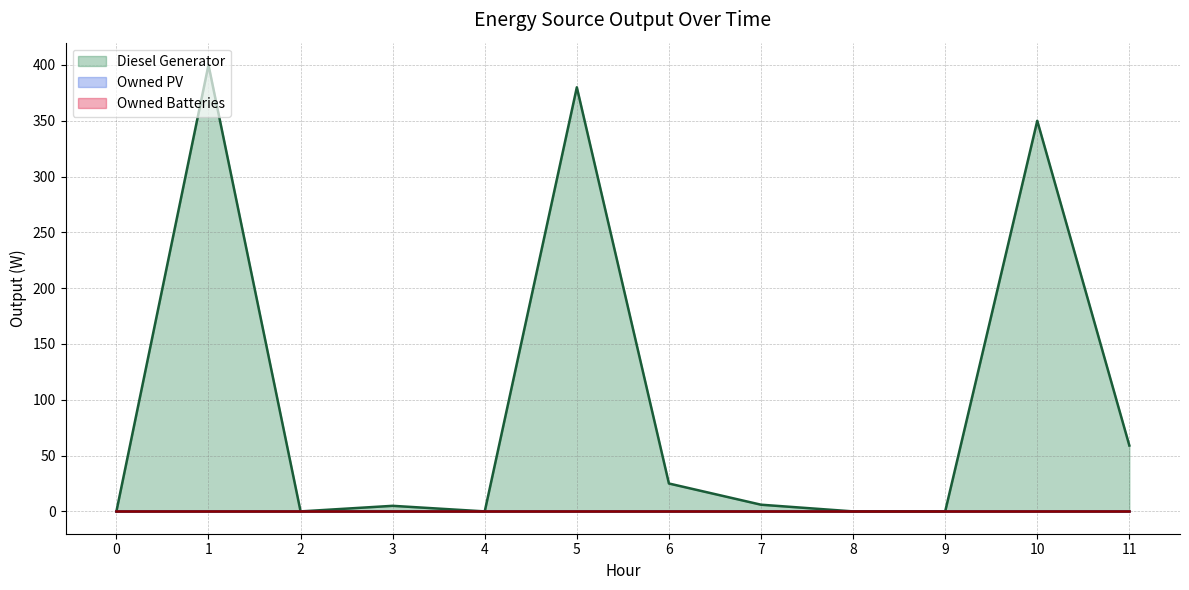

Reading left to right, transcribe all the data shown in this chart.

Diesel Generator: 0	400	0	5	0	380	25	6	0	0	350	59
Owned PV: 0	0	0	0	0	0	0	0	0	0	0	0
Owned Batteries: 0	0	0	0	0	0	0	0	0	0	0	0